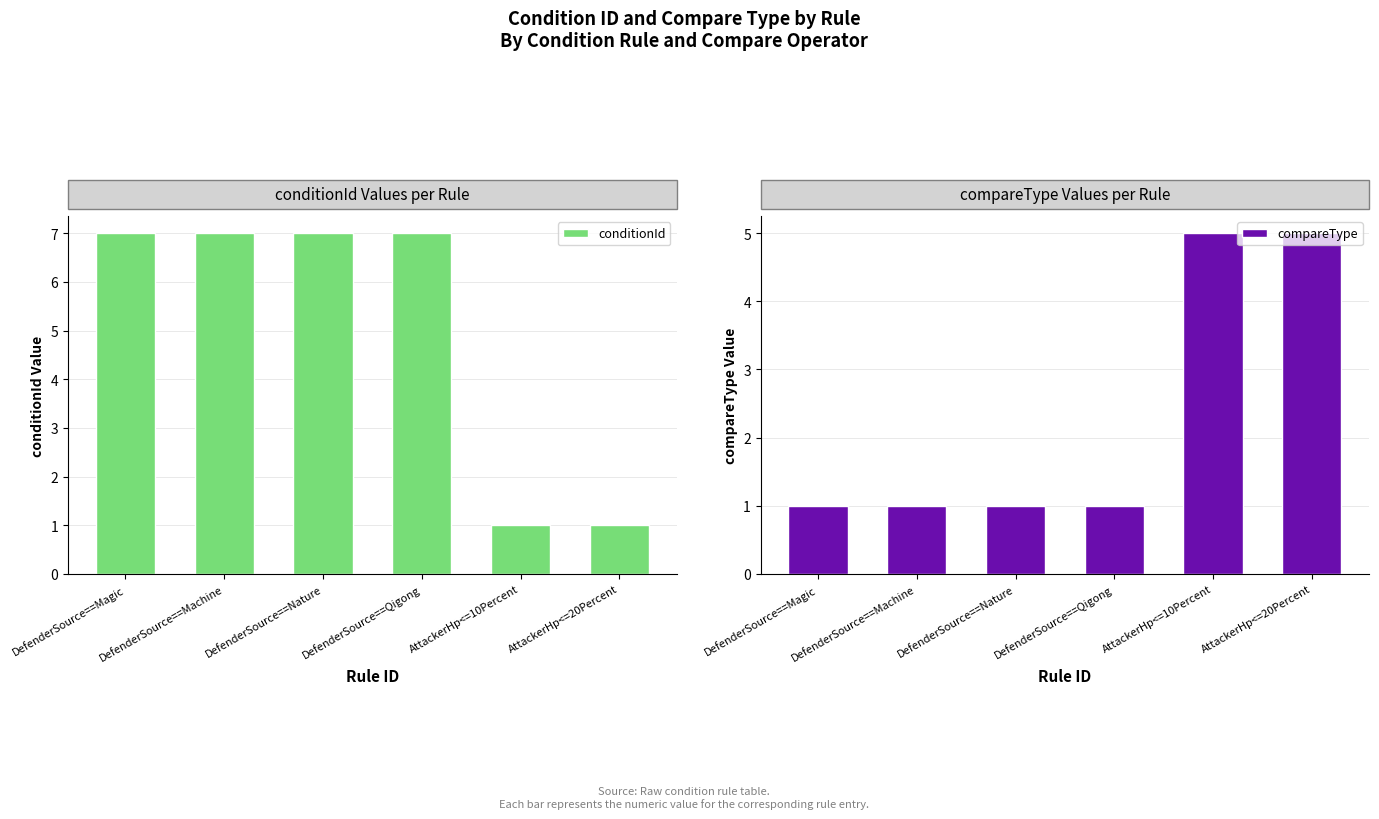

At which label does compareType reach its minimum?

DefenderSource==Magic